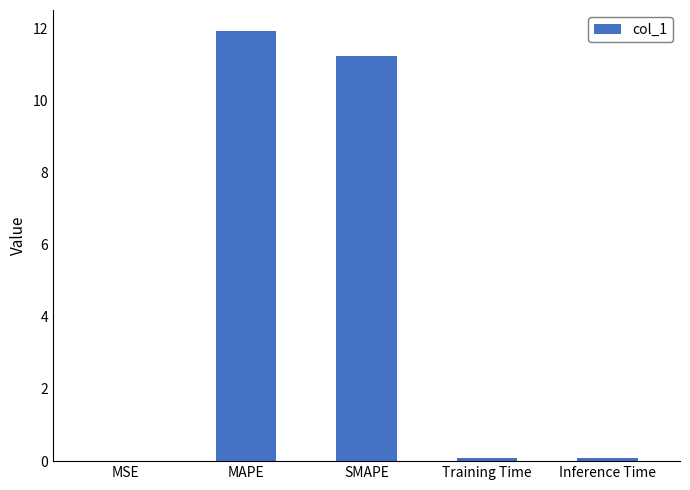

The value at Inference Time is 0.1. True or false?

True